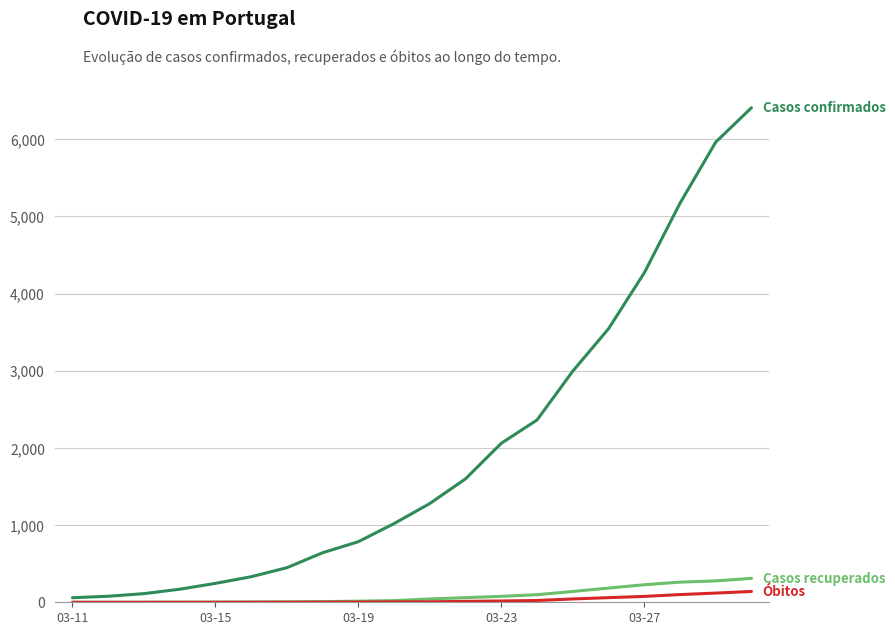

What is the greatest value displayed?

6408